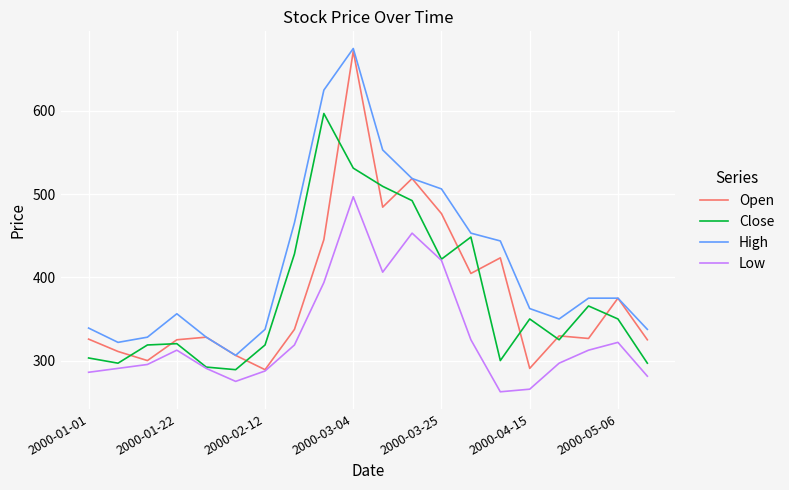

Which series has the largest total across all categories?

High